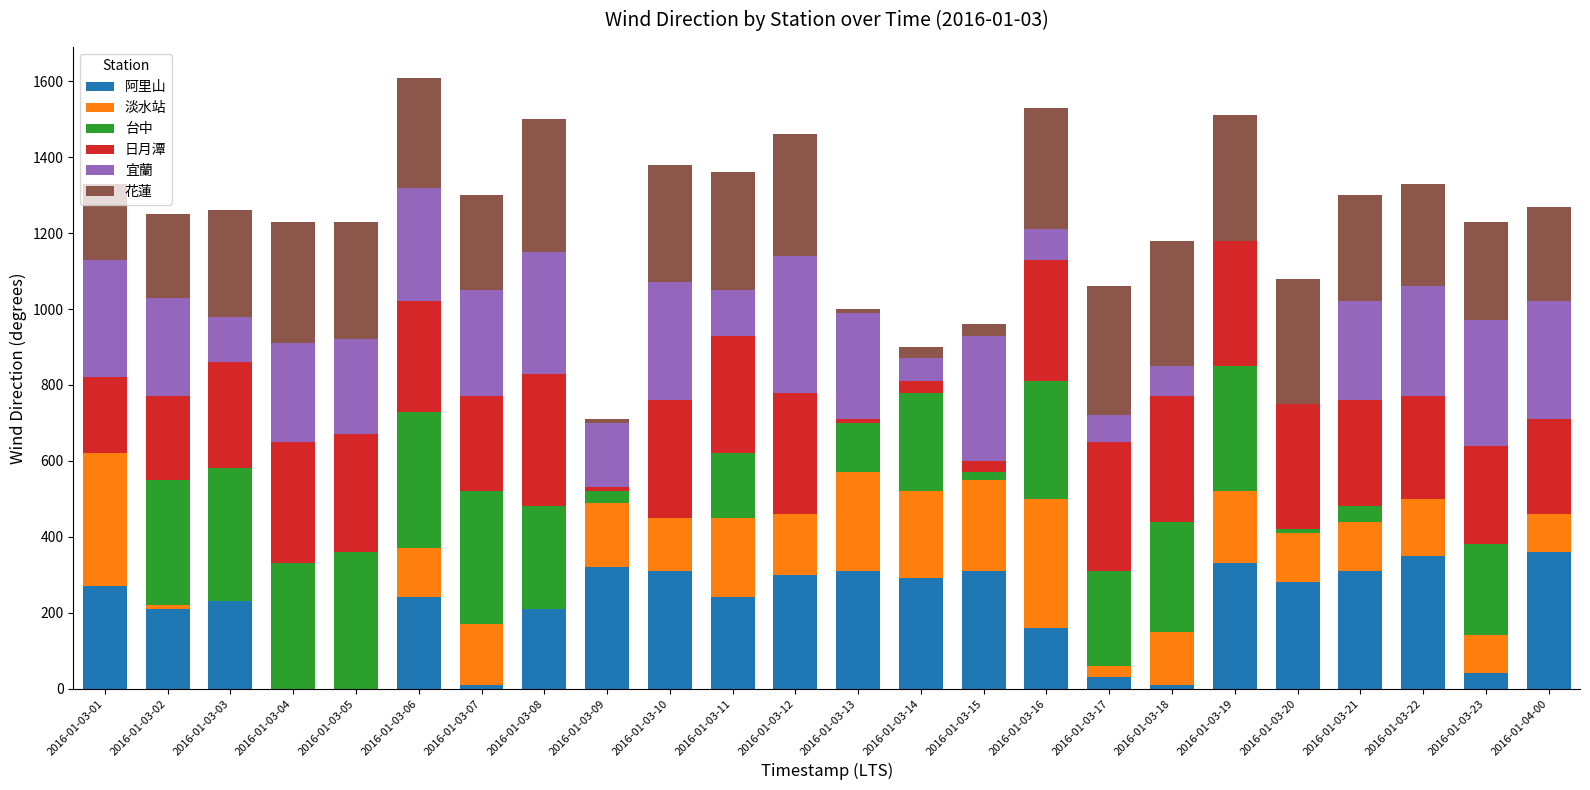

The value of 阿里山 at 2016-01-03-07 is 10. True or false?

True